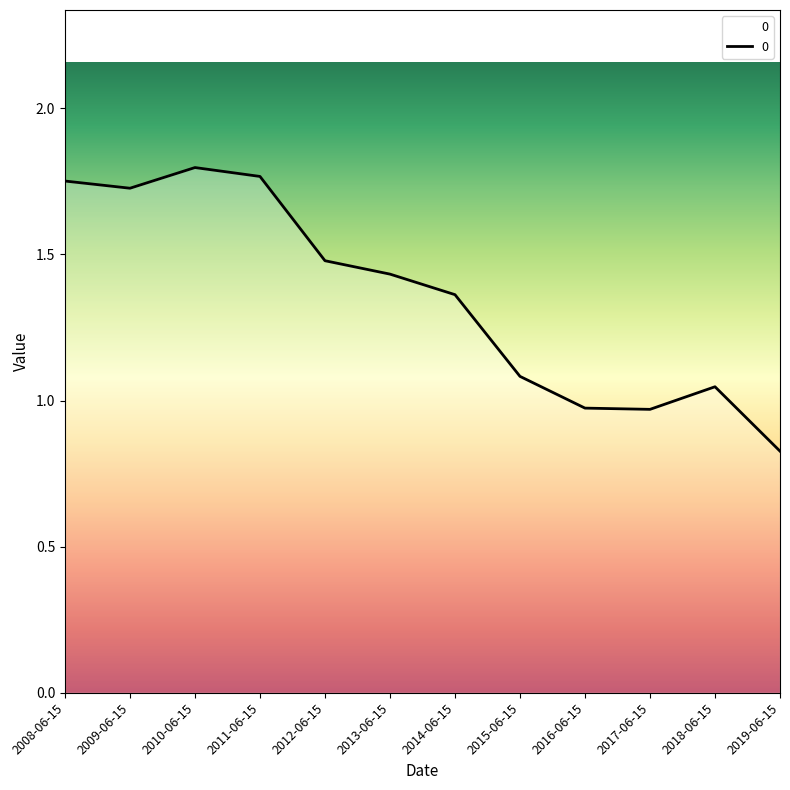

At which category does the data reach its first local peak?

2010-06-15